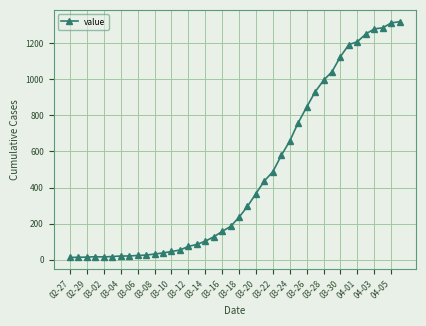

What is the average value?

467